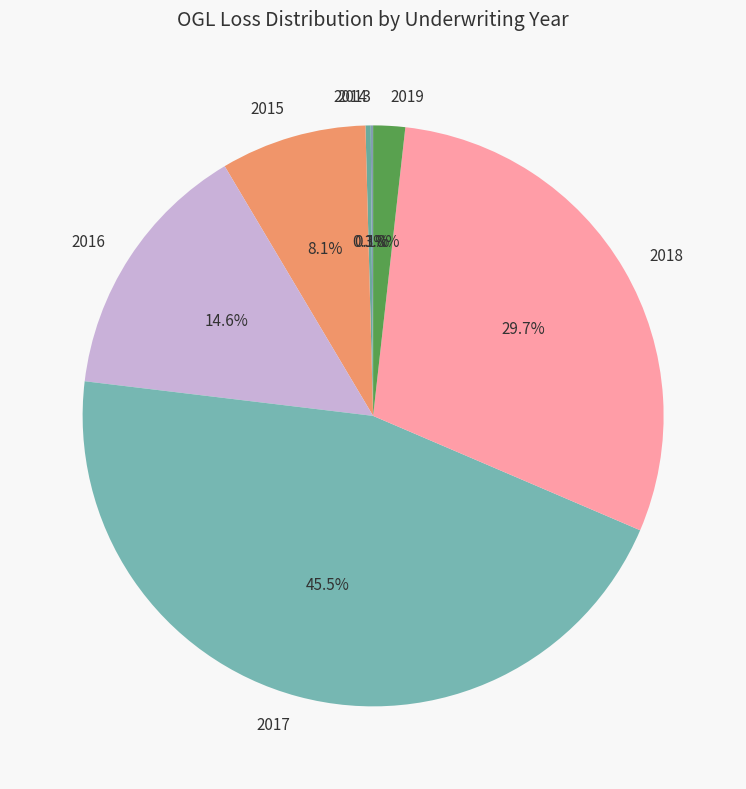

Does 2015 account for over 50% of the chart?

No